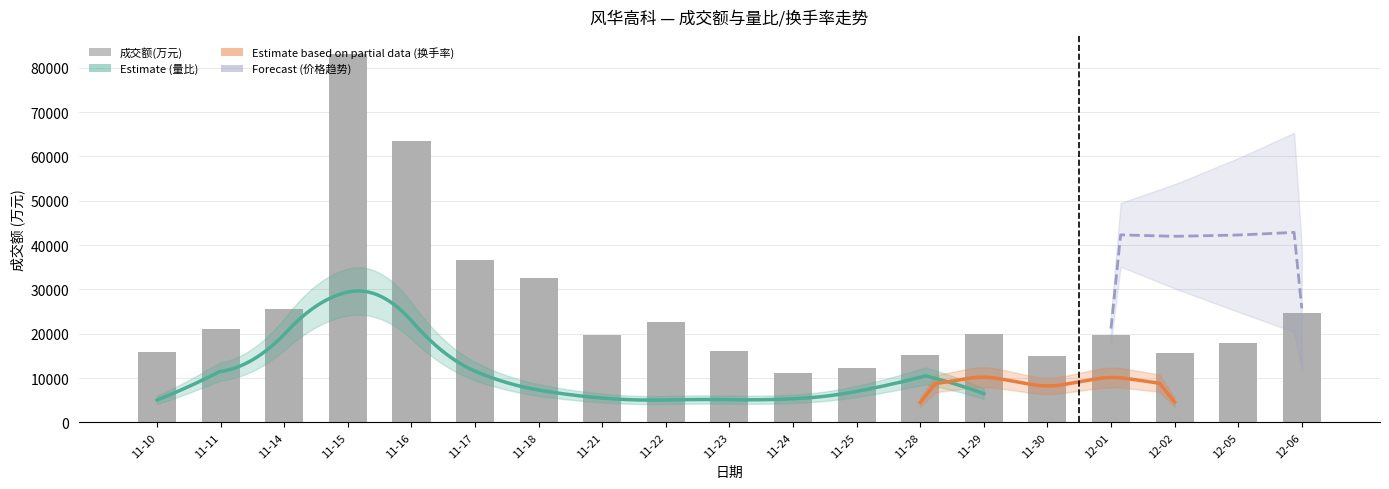

Rank the categories by value from highest to lowest.

11-15, 11-16, 11-17, 11-18, 11-14, 12-06, 11-22, 11-11, 11-29, 12-01, 11-21, 12-05, 11-23, 11-10, 12-02, 11-28, 11-30, 11-25, 11-24